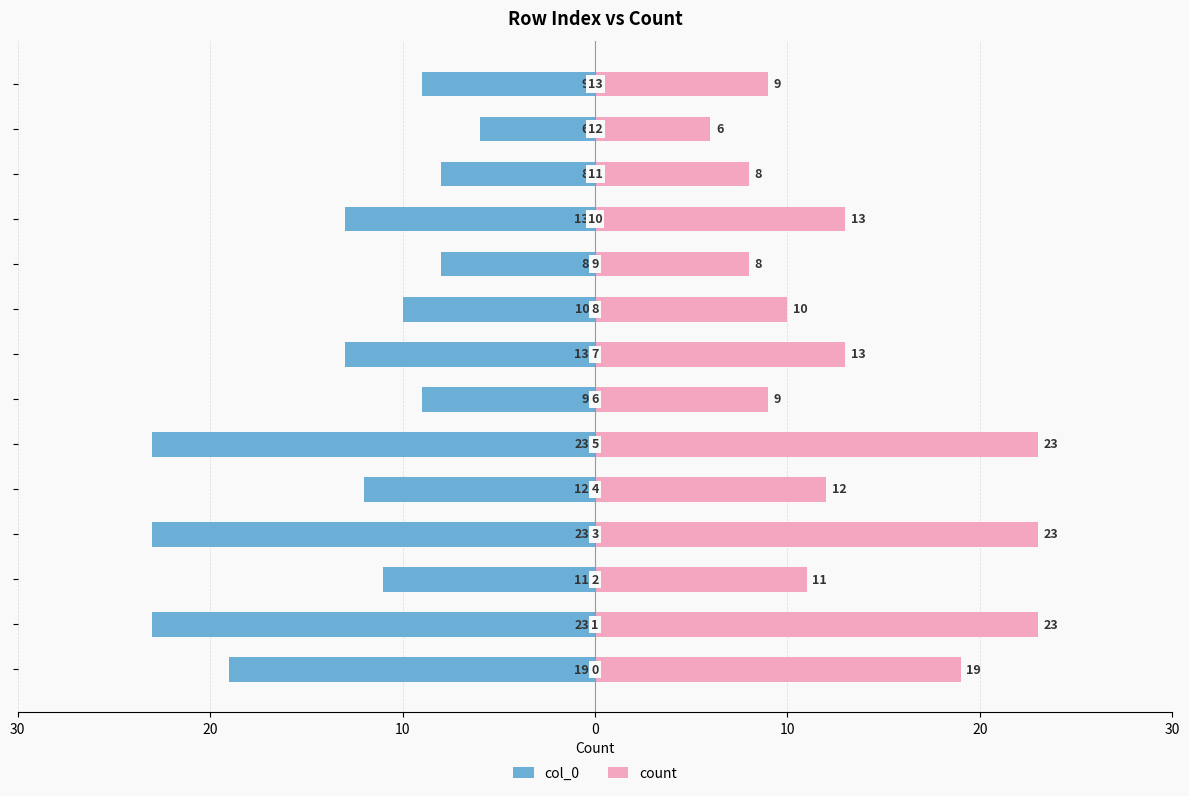

True or false: count has a value of 8 at 10.

False